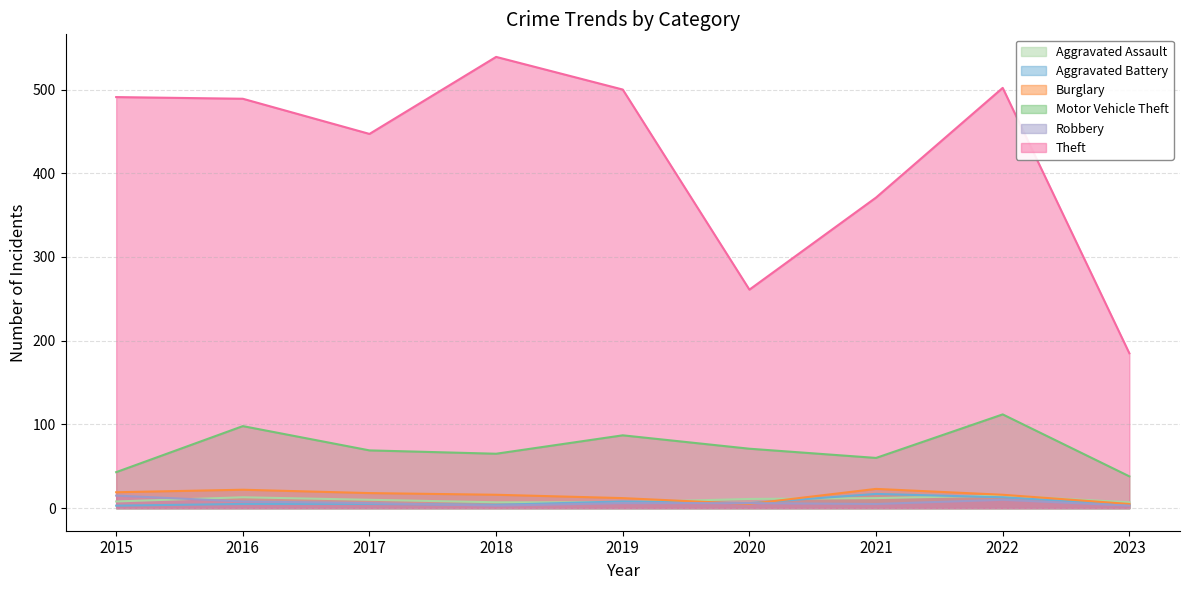

How many interior local valleys does the Motor Vehicle Theft series have?

2